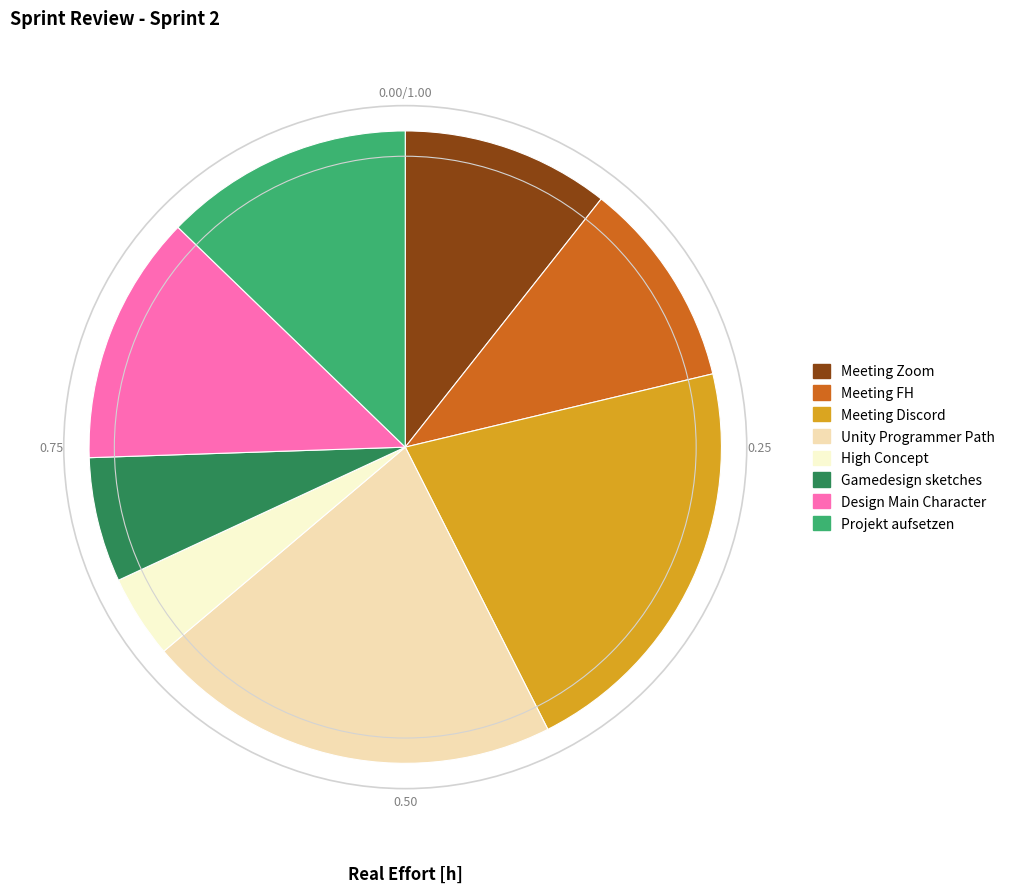

Does Meeting Discord represent more than half of the total?

No